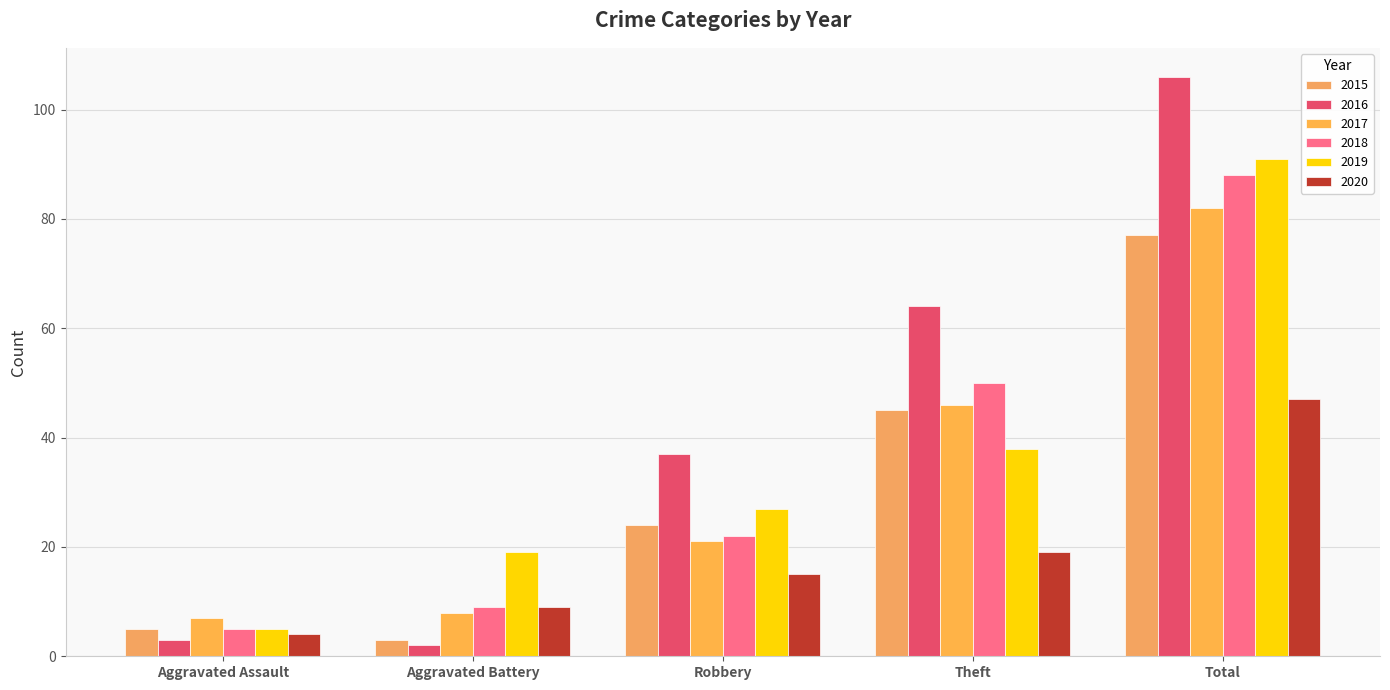

Rank the series by their maximum value, from lowest to highest.

2020, 2015, 2017, 2018, 2019, 2016